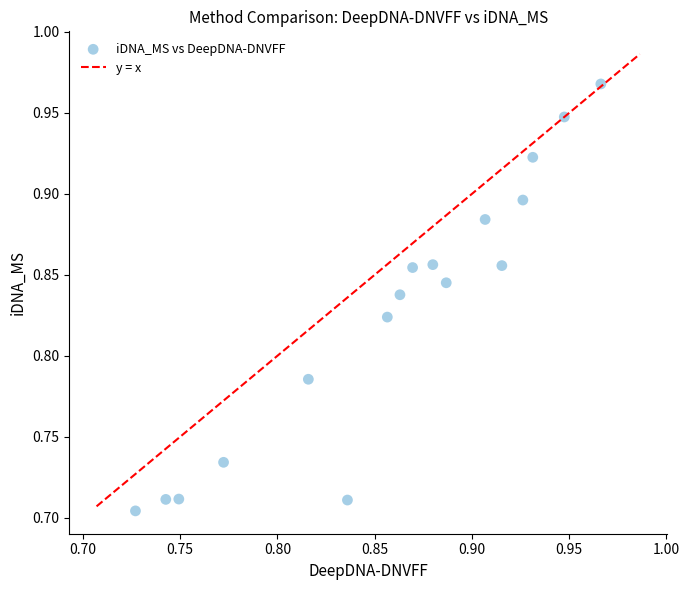

What is the range of Y values (max minus min)?

0.3